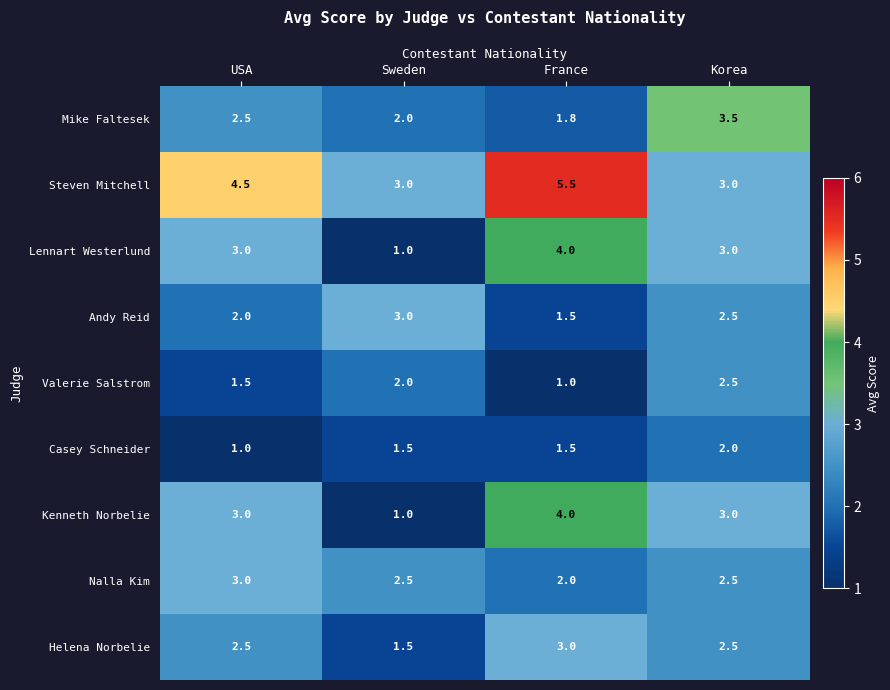

The Kenneth Norbelie series shows 1.6 at Korea. True or false?

False